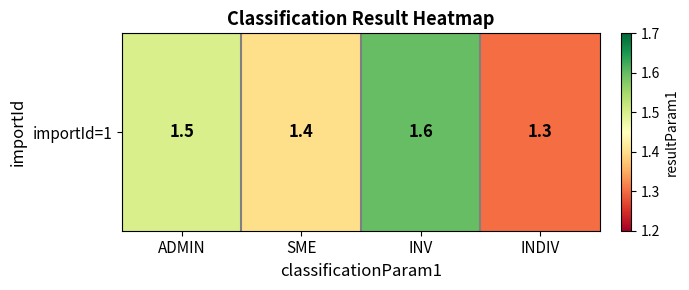

Read the value at INV.

1.6